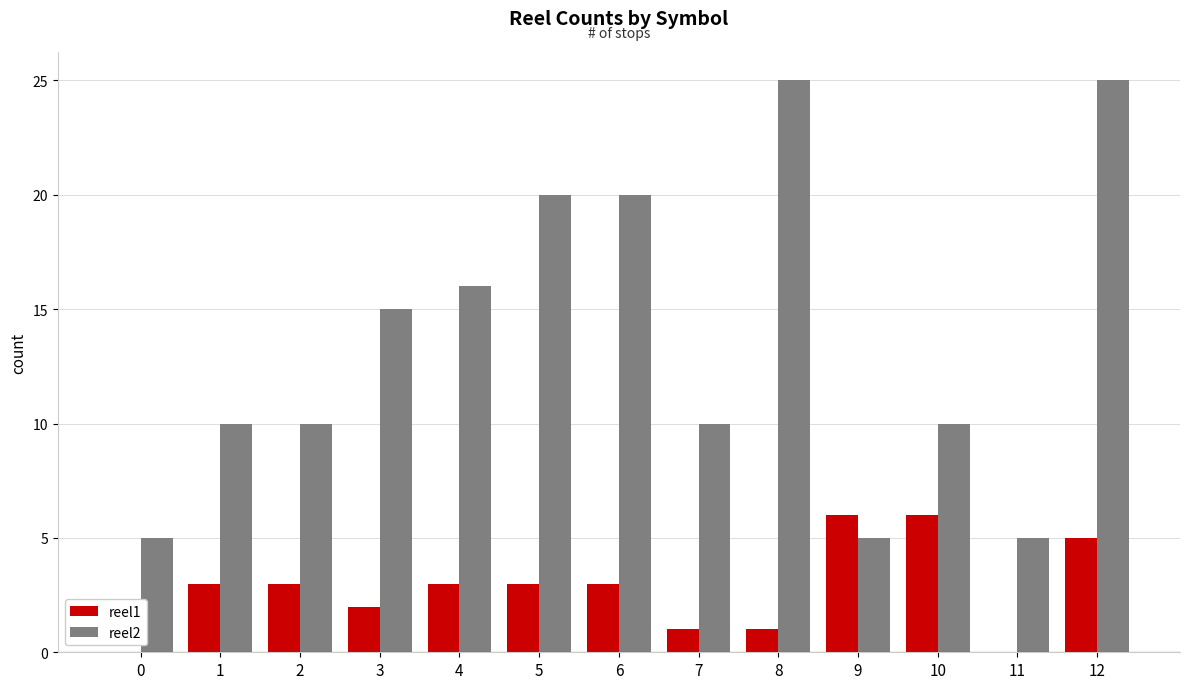

Which series has the largest range (max minus min)?

reel2